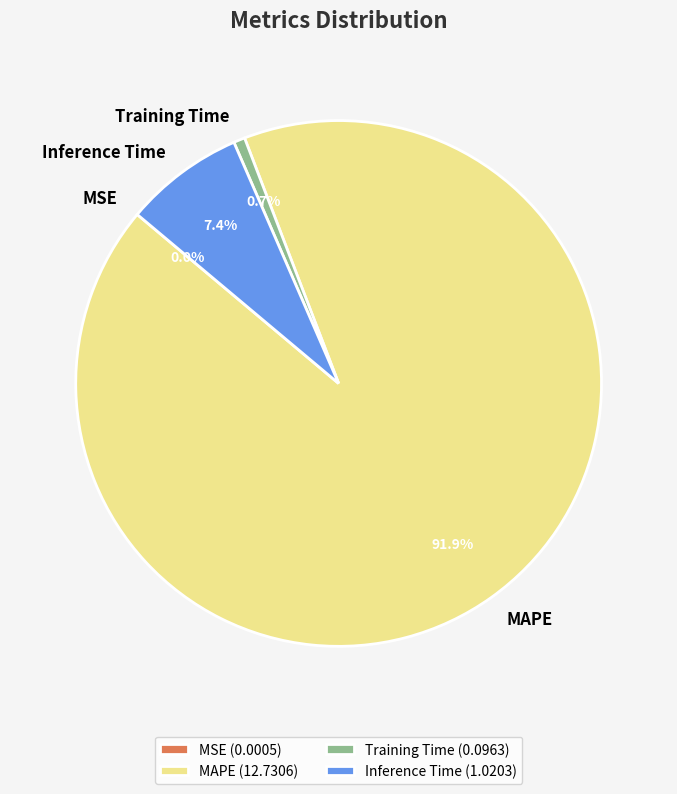

What is the majority slice?

MAPE